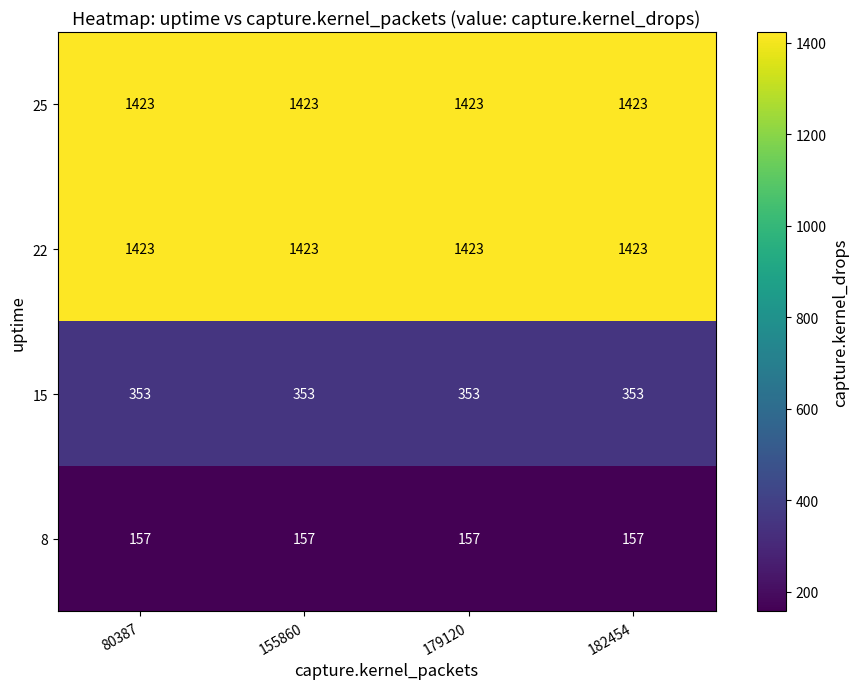

What is the highest value of the 22 series?

1423